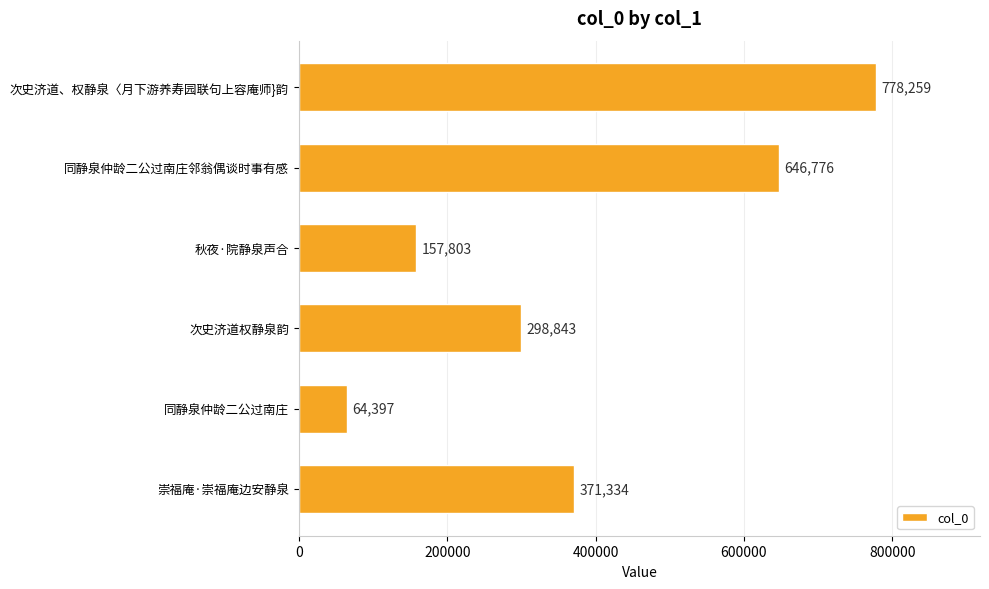

Reading top to bottom, transcribe all the data shown in this chart.

次史济道、权静泉〈月下游养寿园联句上容庵师}韵=778259	同静泉仲龄二公过南庄邻翁偶谈时事有感=646776	秋夜·院静泉声合=157803	次史济道权静泉韵=298843	同静泉仲龄二公过南庄=64397	崇福庵·崇福庵边安静泉=371334